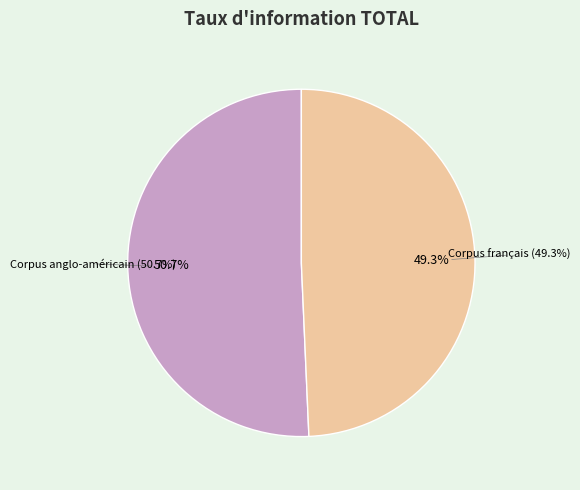

Which slice is the largest?

Corpus anglo-américain